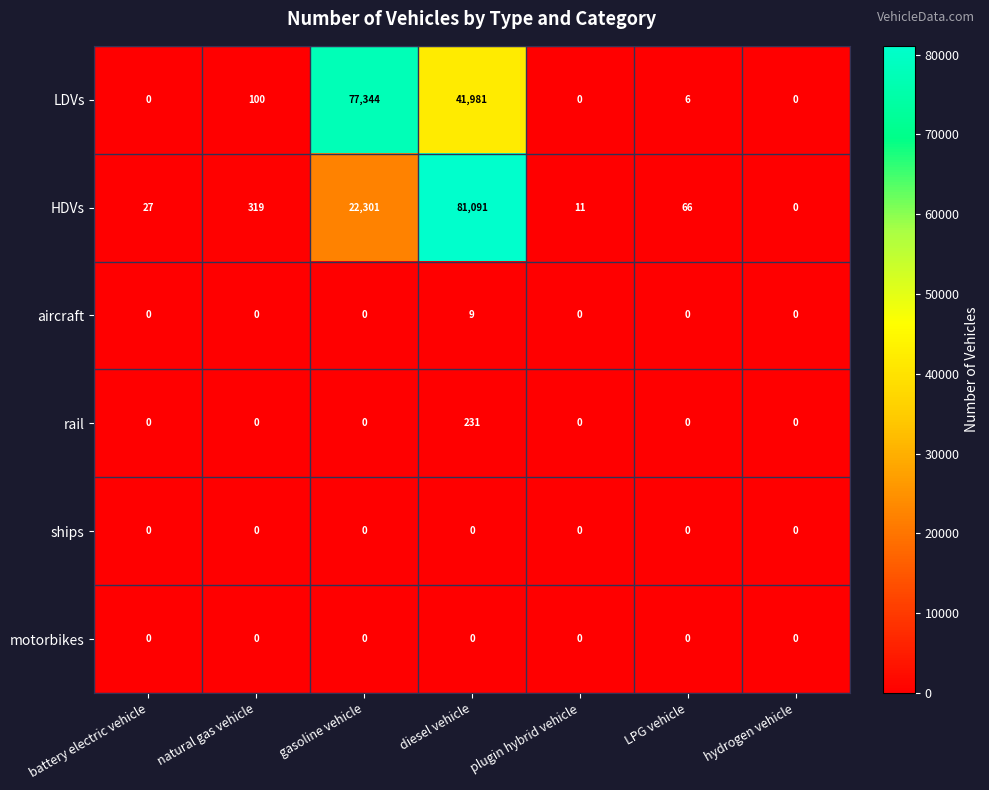

How many categories are shown in the chart?

7